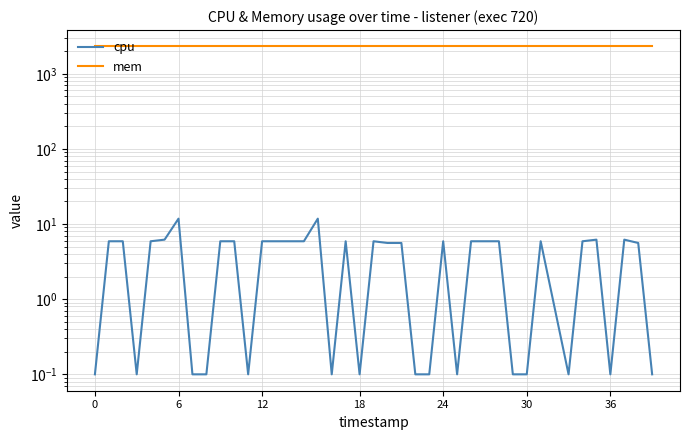

What is the average value of the mem series?

2308.0